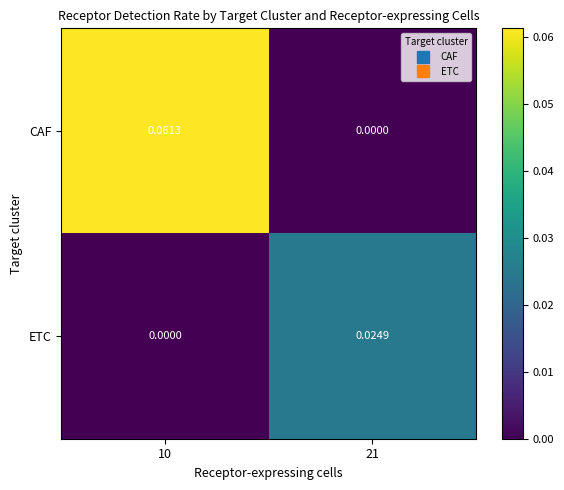

At how many categories does at least one series exceed 0?

2